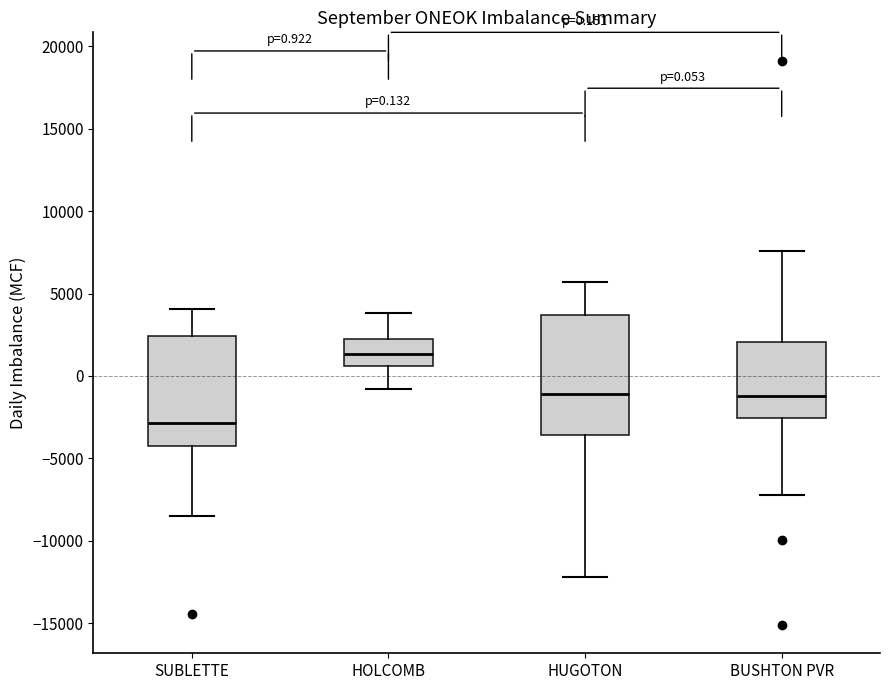

Which box's median line is the lowest?

SUBLETTE